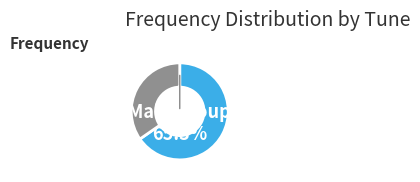

Which category has the biggest portion of the pie?

Main Group